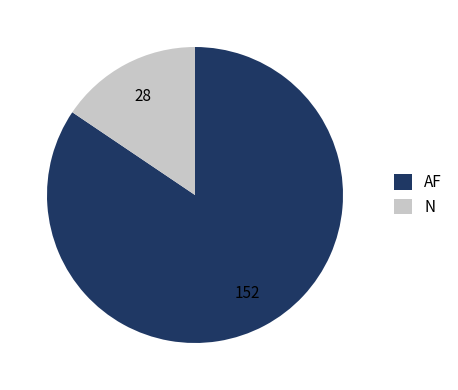

Between N and AF, which is larger?

AF